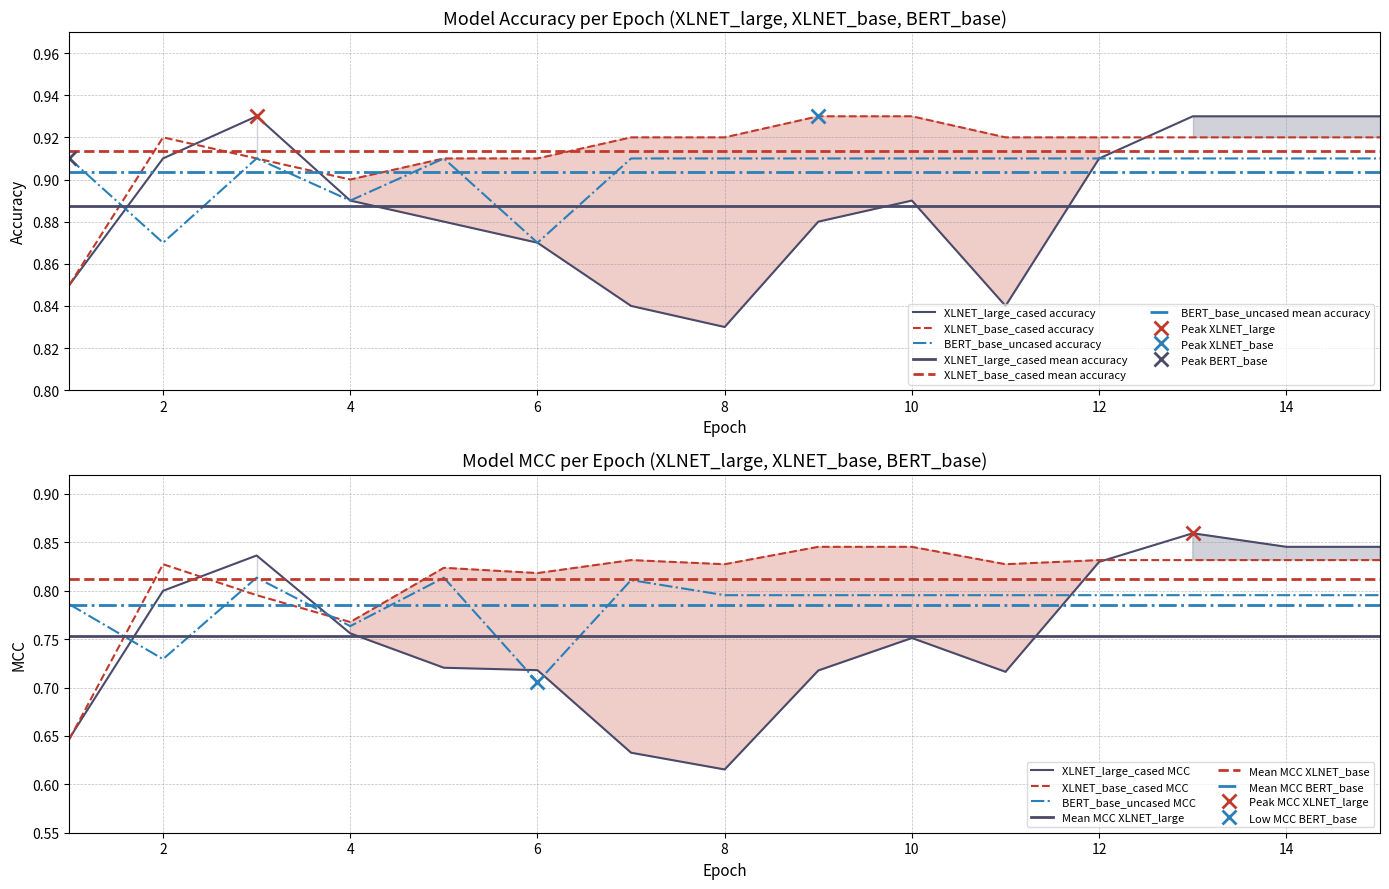

Does the chart have visible grid lines?

Yes